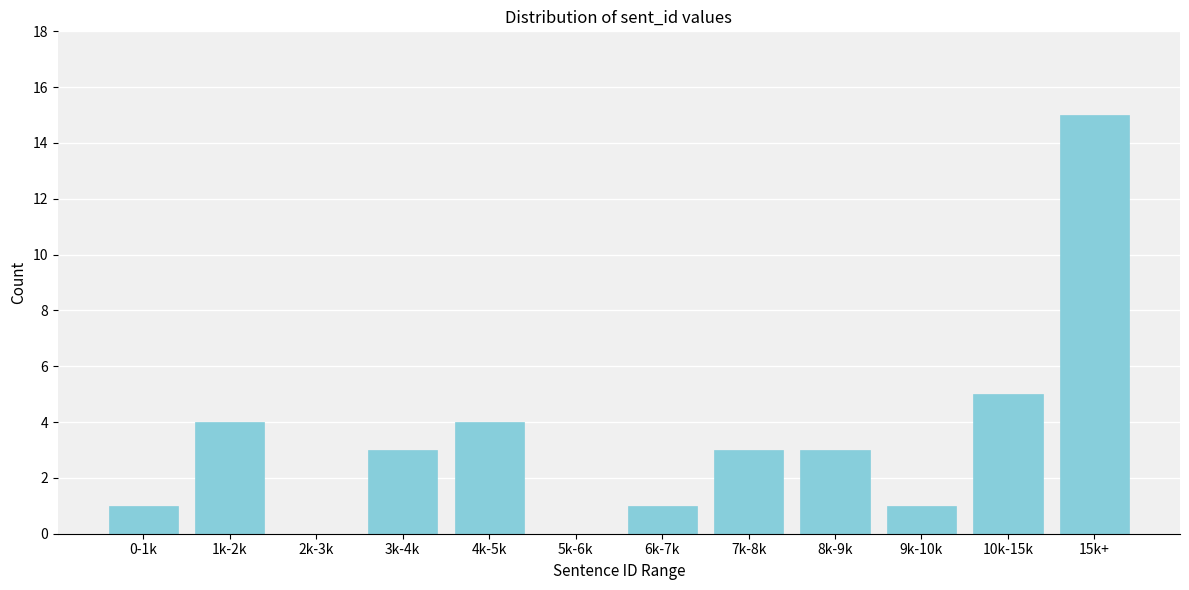

Reading left to right, what are all the values shown in this chart?

0-1k=1	1k-2k=4	2k-3k=0	3k-4k=3	4k-5k=4	5k-6k=0	6k-7k=1	7k-8k=3	8k-9k=3	9k-10k=1	10k-15k=5	15k+=15